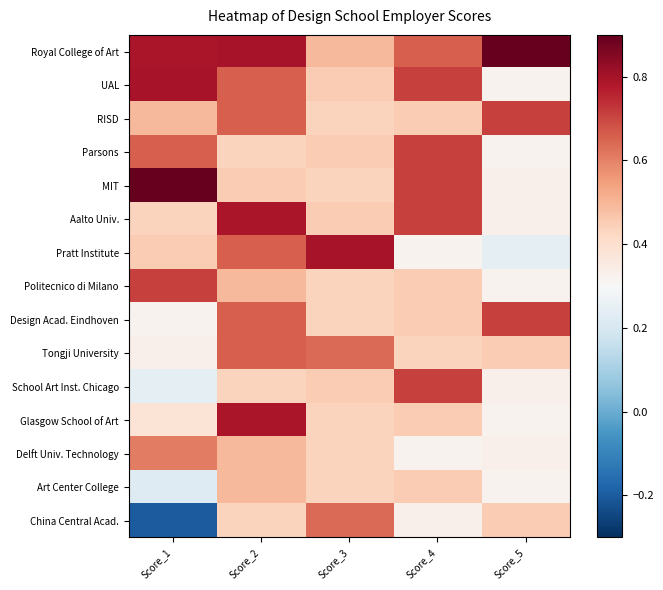

Reading left to right, extract all data points from this chart.

Royal College of Art: Score_1=0.8	Score_2=0.8	Score_3=0.5	Score_4=0.7	Score_5=0.9
UAL: Score_1=0.8	Score_2=0.7	Score_3=0.5	Score_4=0.7	Score_5=0.3
RISD: Score_1=0.5	Score_2=0.7	Score_3=0.4	Score_4=0.5	Score_5=0.7
Parsons: Score_1=0.7	Score_2=0.4	Score_3=0.5	Score_4=0.7	Score_5=0.3
MIT: Score_1=0.9	Score_2=0.5	Score_3=0.4	Score_4=0.7	Score_5=0.3
Aalto Univ.: Score_1=0.4	Score_2=0.8	Score_3=0.5	Score_4=0.7	Score_5=0.3
Pratt Institute: Score_1=0.5	Score_2=0.7	Score_3=0.8	Score_4=0.3	Score_5=0.2
Politecnico di Milano: Score_1=0.7	Score_2=0.5	Score_3=0.4	Score_4=0.5	Score_5=0.3
Design Acad. Eindhoven: Score_1=0.3	Score_2=0.7	Score_3=0.4	Score_4=0.5	Score_5=0.7
Tongji University: Score_1=0.3	Score_2=0.7	Score_3=0.6	Score_4=0.4	Score_5=0.5
School Art Inst. Chicago: Score_1=0.2	Score_2=0.4	Score_3=0.5	Score_4=0.7	Score_5=0.3
Glasgow School of Art: Score_1=0.4	Score_2=0.8	Score_3=0.4	Score_4=0.5	Score_5=0.3
Delft Univ. Technology: Score_1=0.6	Score_2=0.5	Score_3=0.4	Score_4=0.3	Score_5=0.3
Art Center College: Score_1=0.2	Score_2=0.5	Score_3=0.4	Score_4=0.5	Score_5=0.3
China Central Acad.: Score_1=-0.2	Score_2=0.4	Score_3=0.6	Score_4=0.3	Score_5=0.5